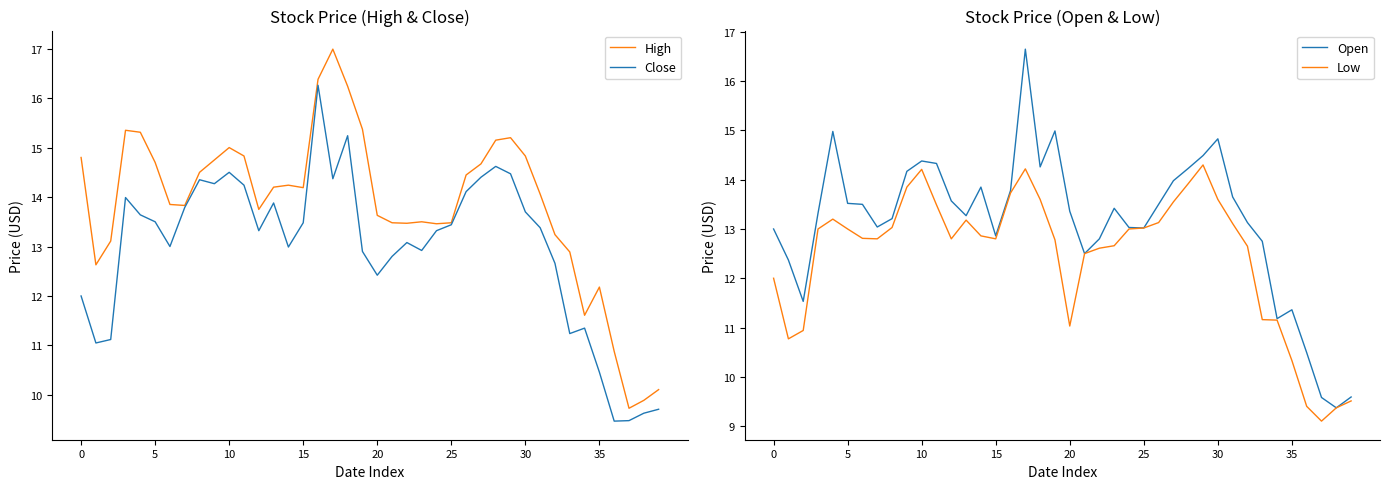

What is the value of the Open point at the 30th from the left?

14.5